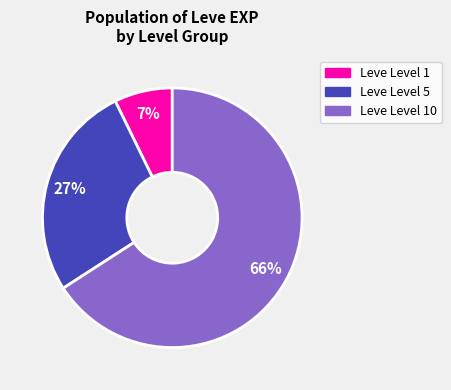

Between Leve Level 1 and Leve Level 5, which is larger?

Leve Level 5